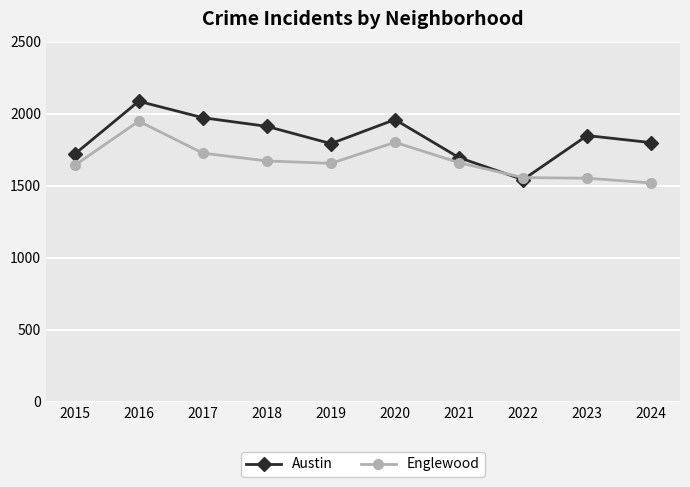

What is the value of the Austin point at the 6th from the left?

1959